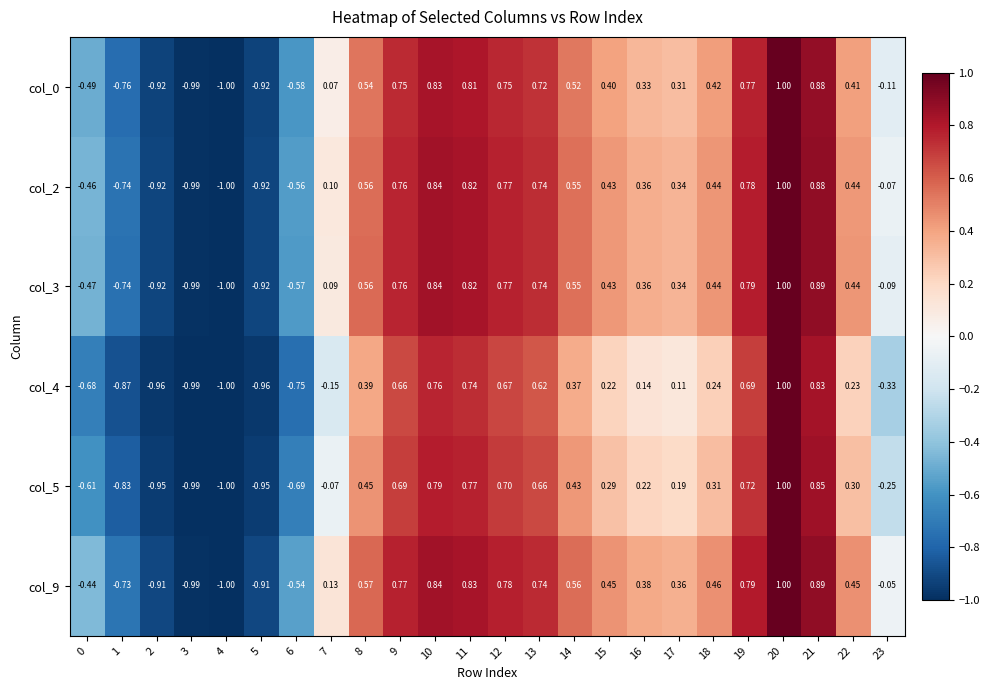

Is the value of col_4 at 17 greater than the value of col_0 at 22?

No